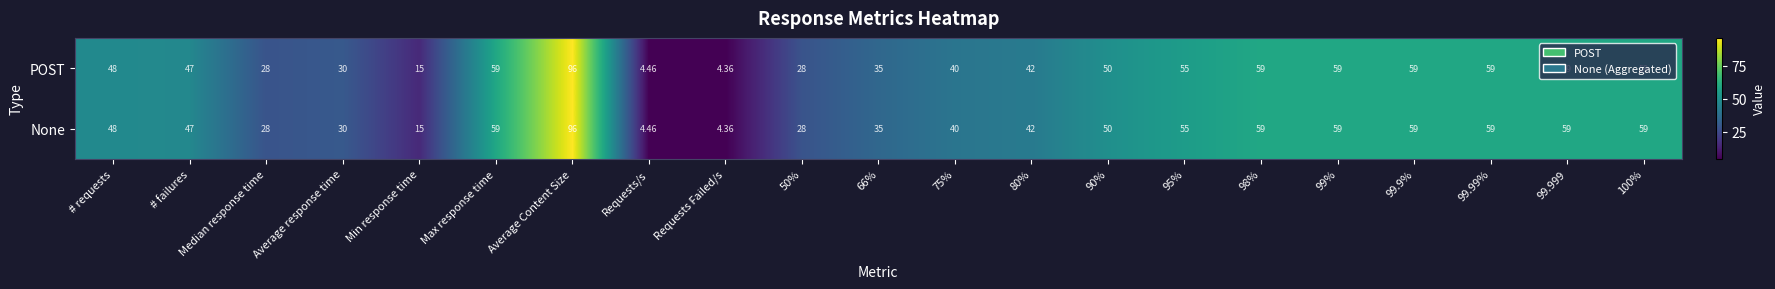

Which category has the lowest value in the None series?

Requests Failed/s